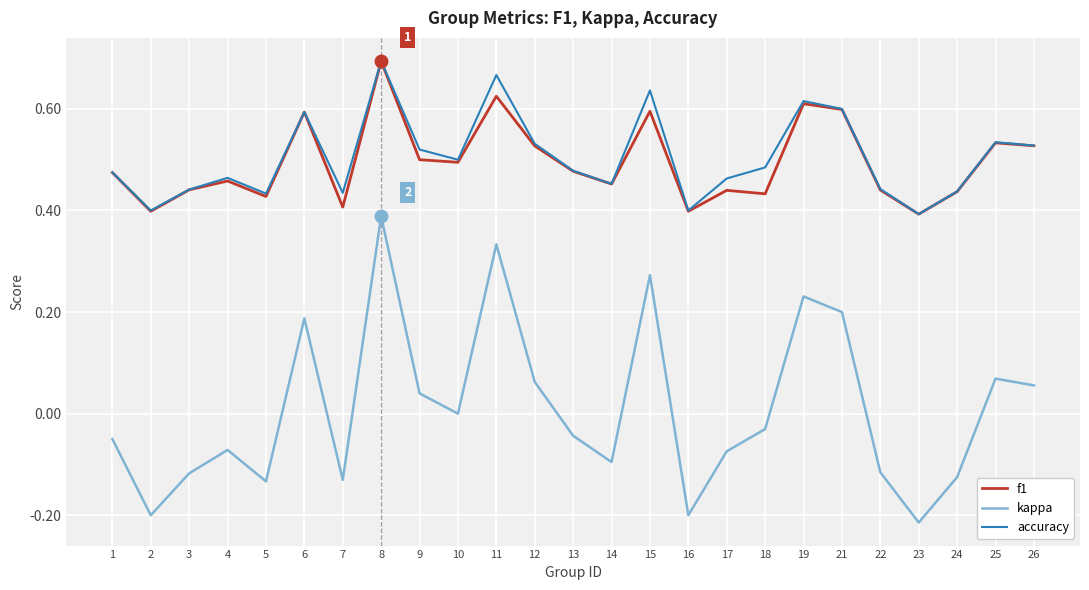

What is the sum of the accuracy values at 12 and 14?

1.0